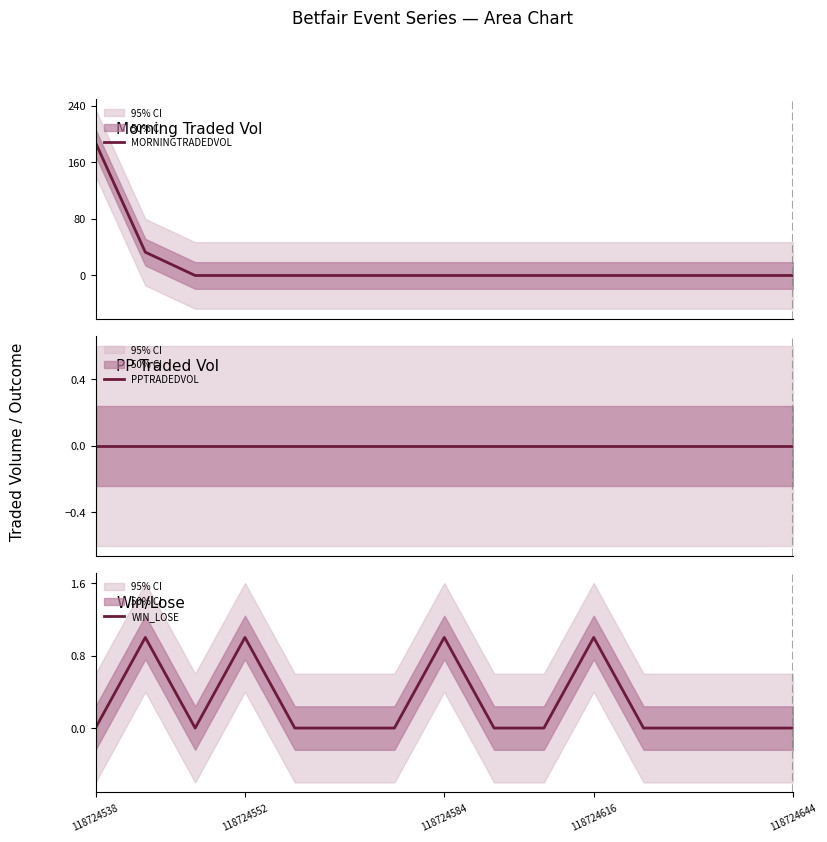

How many data points does each series have?

15